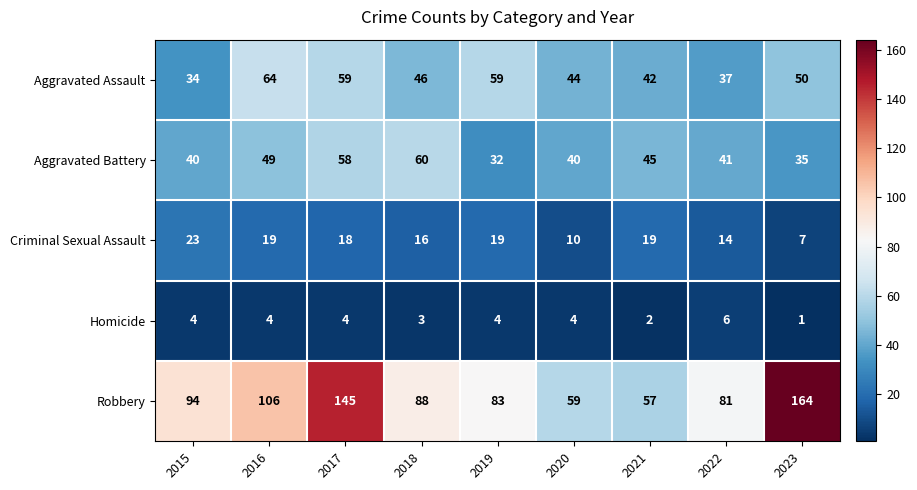

Which series changed the most between 2015 and 2017?

Robbery